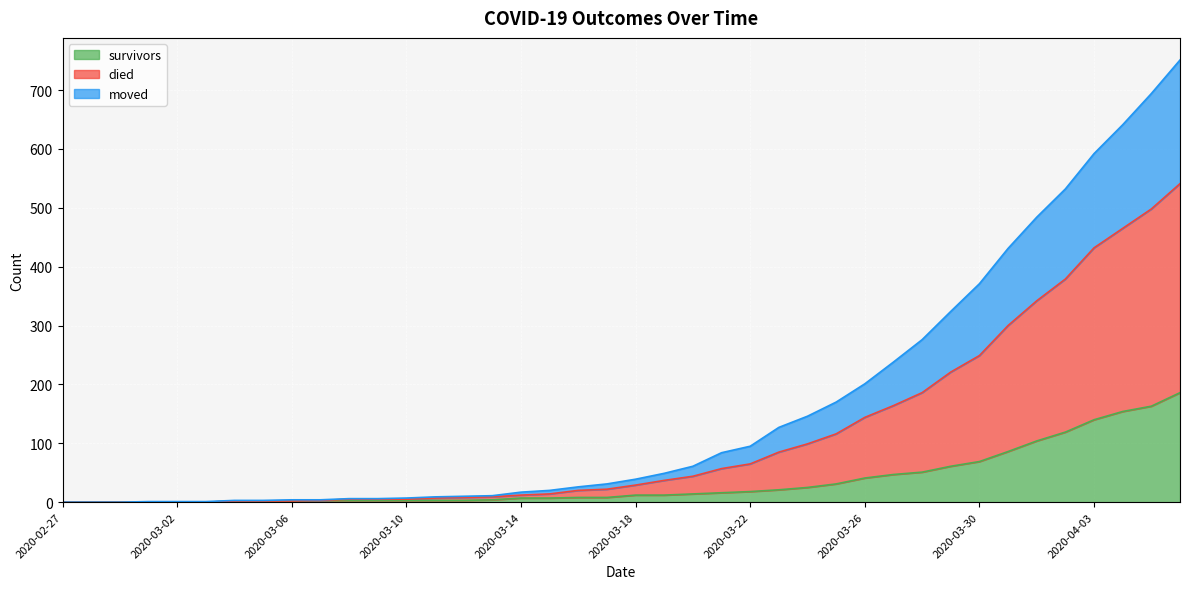

Between 2020-03-05 and 2020-04-06, which series saw the biggest shift?

died